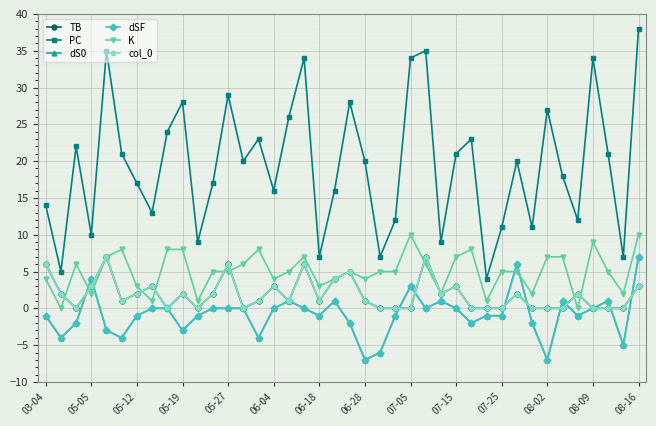

After their last crossing, which series has the higher values: dS0 or TB?

dS0